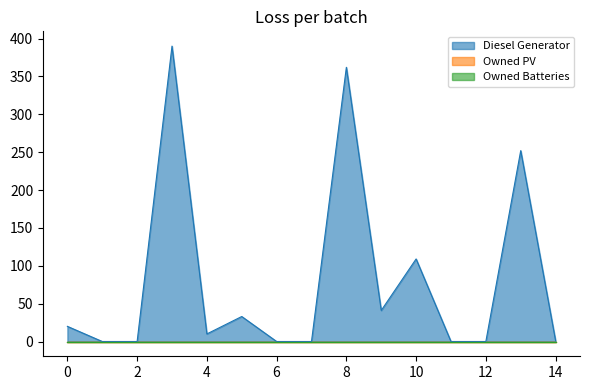

How many lines are shown in the chart?

3